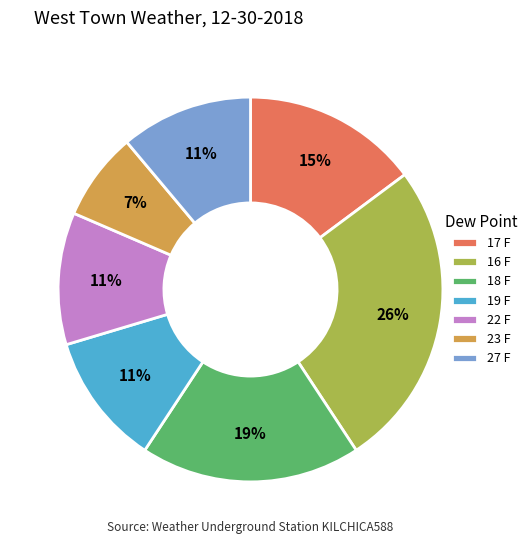

How many segments does this pie chart have?

7